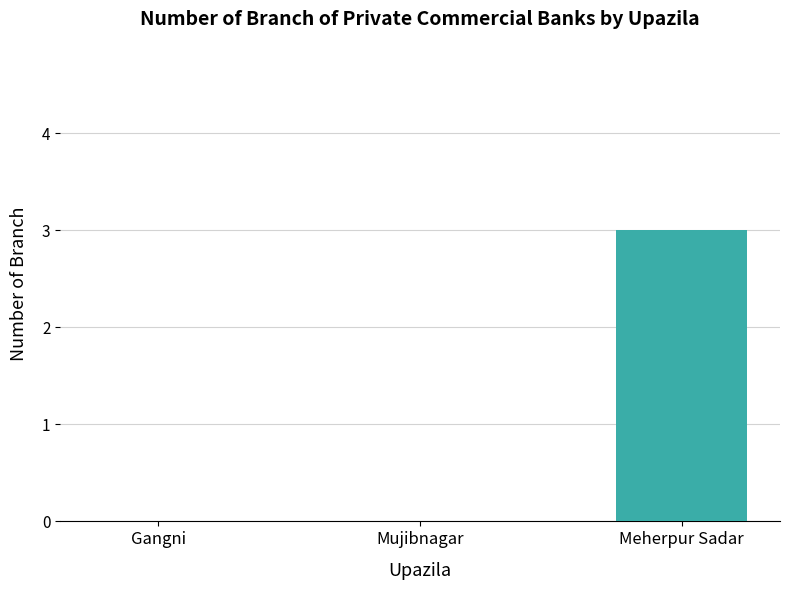

Reading left to right, list all the values displayed in this chart.

Gangni=0	Mujibnagar=0	Meherpur Sadar=3